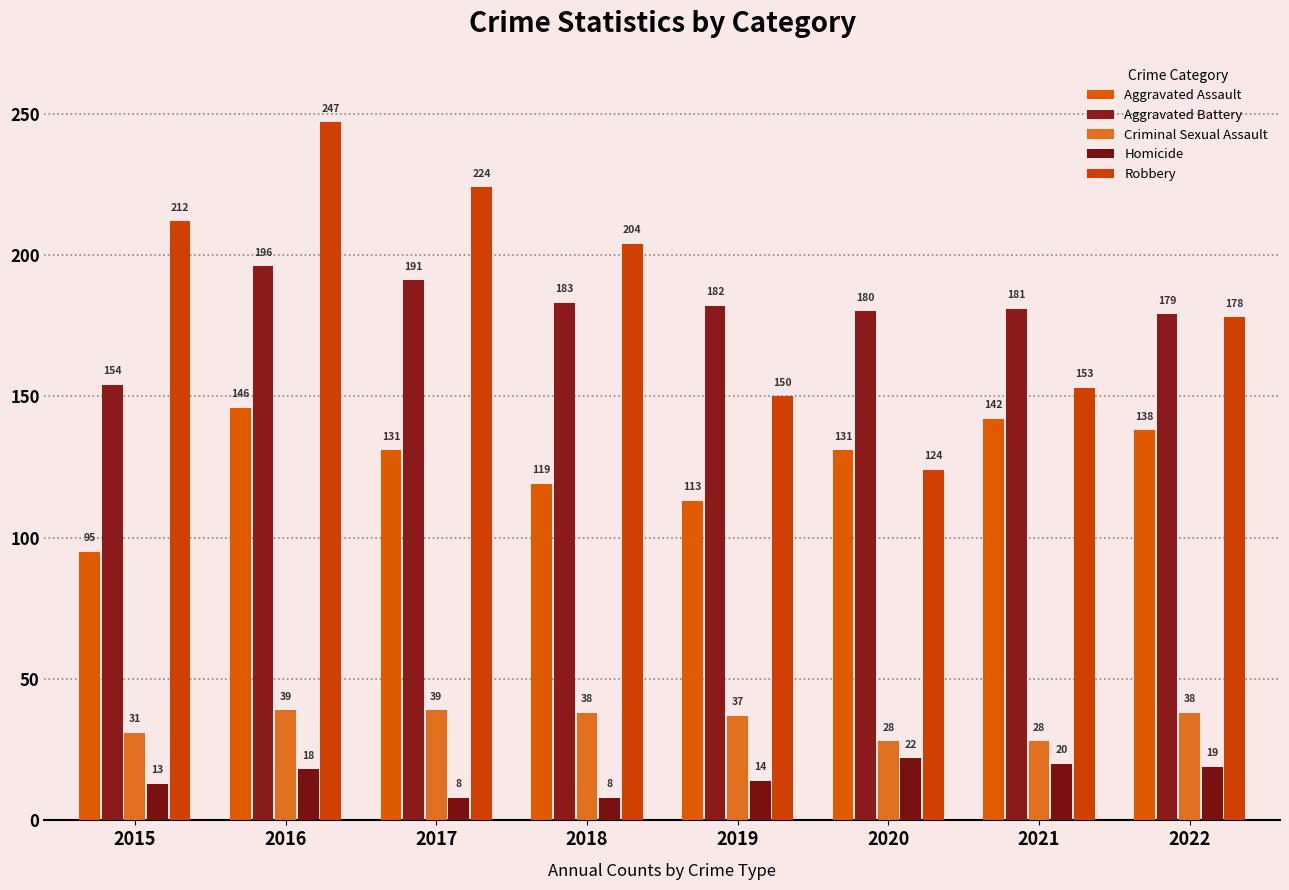

What value does the Criminal Sexual Assault series have at 2015, to the nearest 10?

30